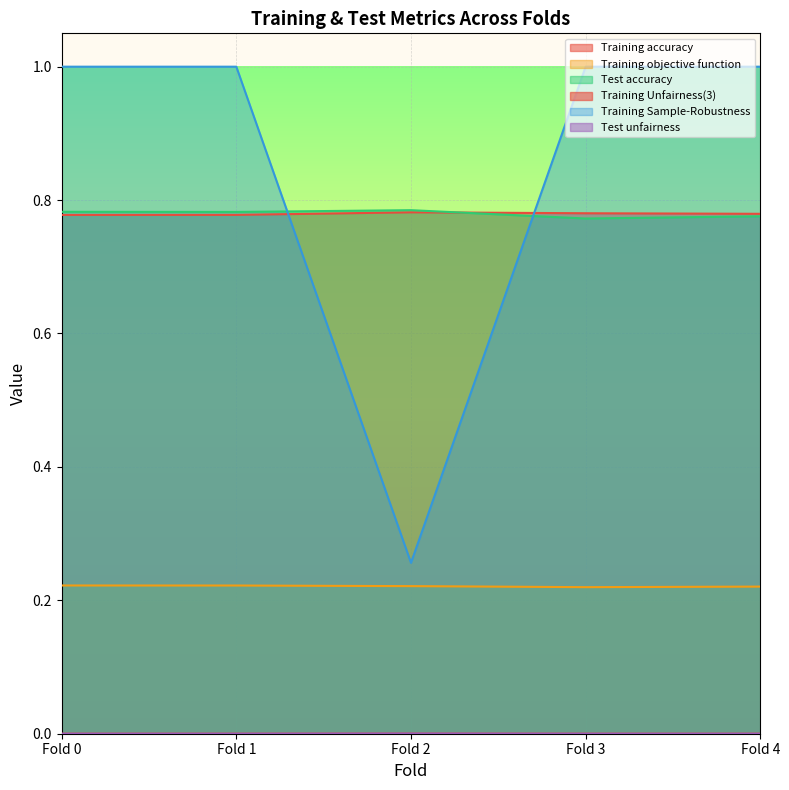

What are all the series names shown in the legend?

Training accuracy, Training objective function, Test accuracy, Training Unfairness(3), Training Sample-Robustness, Test unfairness